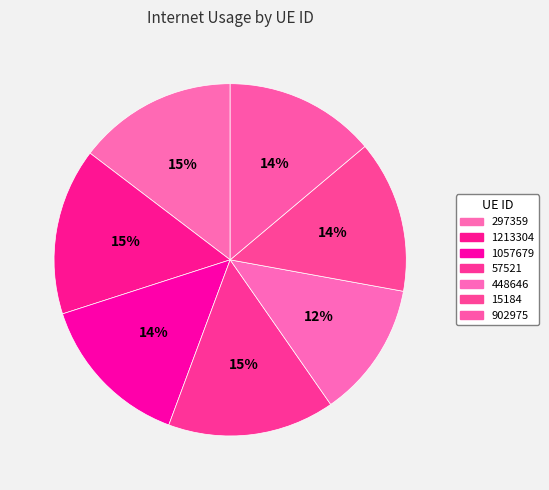

Is it true that 15184 is 3% of the pie?

False